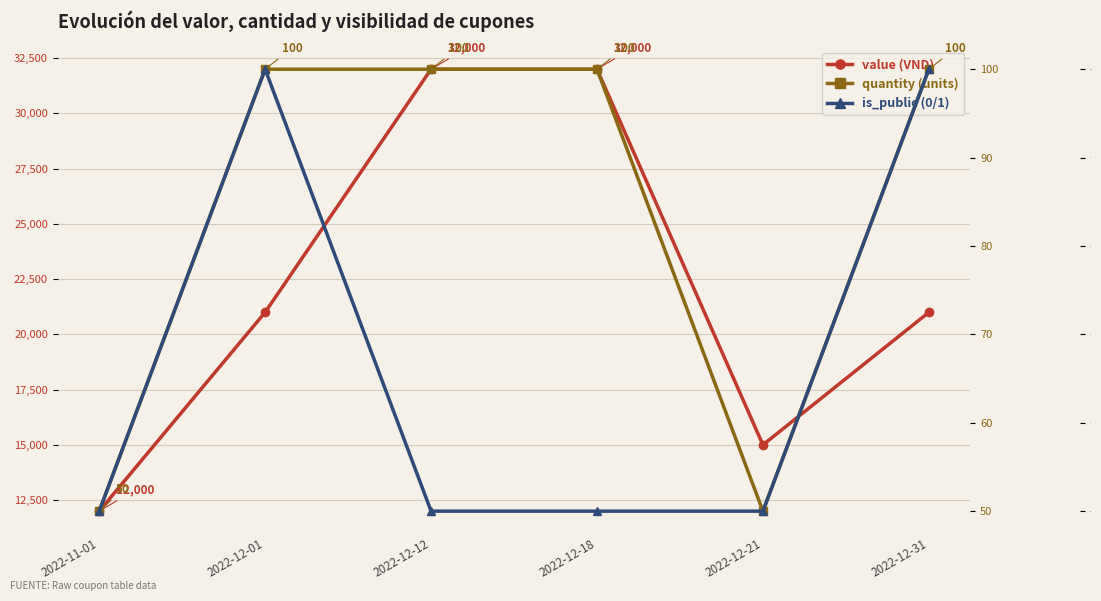

True or false: quantity and value intersect in this chart.

False